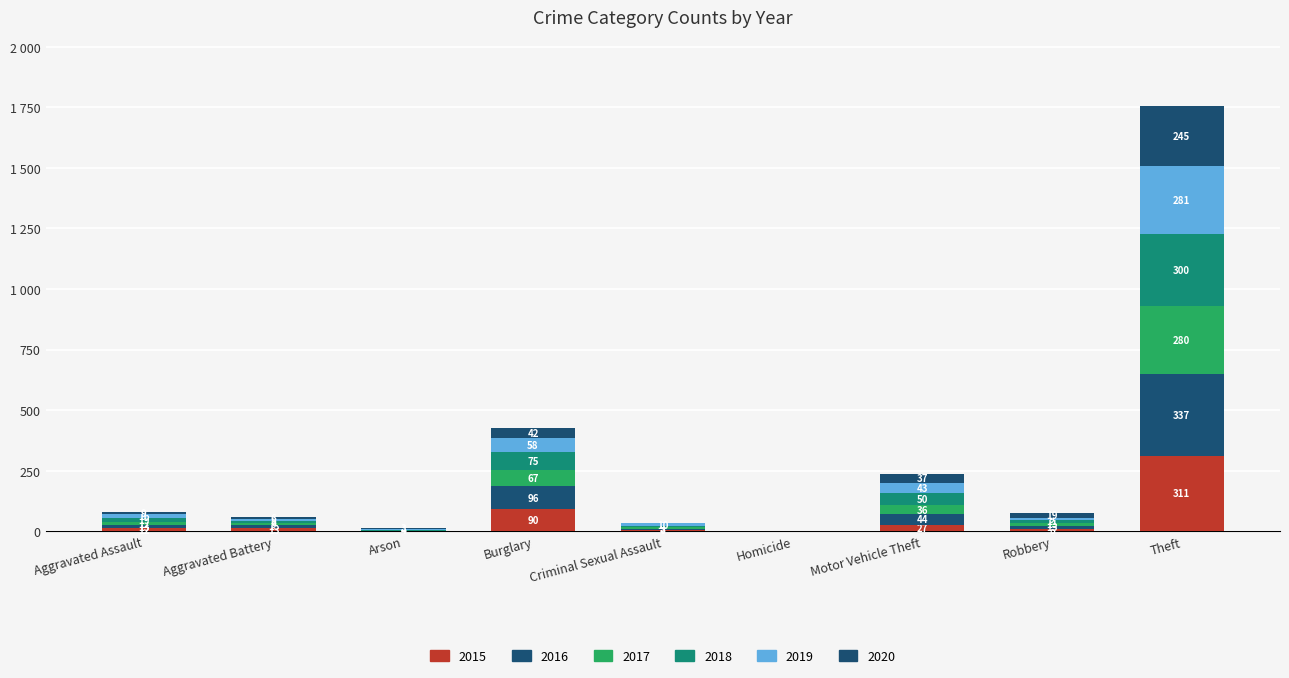

Are the bars grouped side by side (vs. stacked)?

No